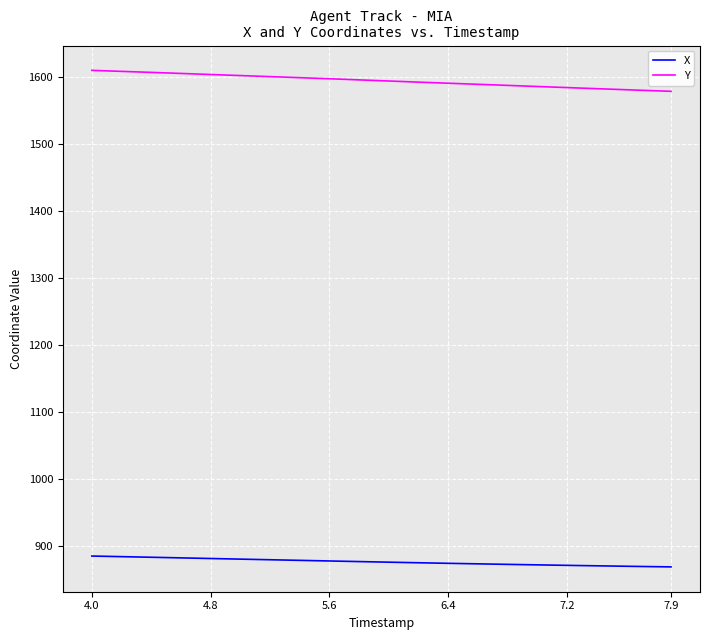

List the series in order of their peak value, lowest first.

X, Y